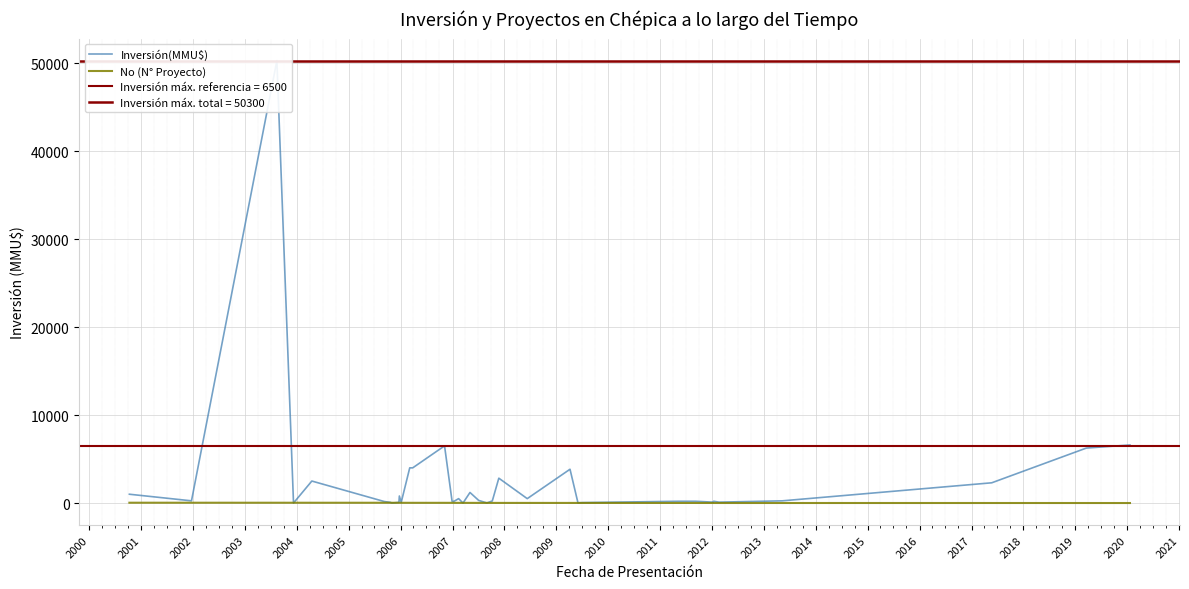

What is the total value across all series at 2013?

222